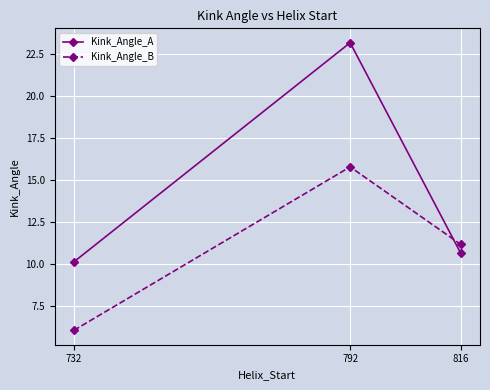

Rank the series by their maximum value, from lowest to highest.

Kink_Angle_B, Kink_Angle_A